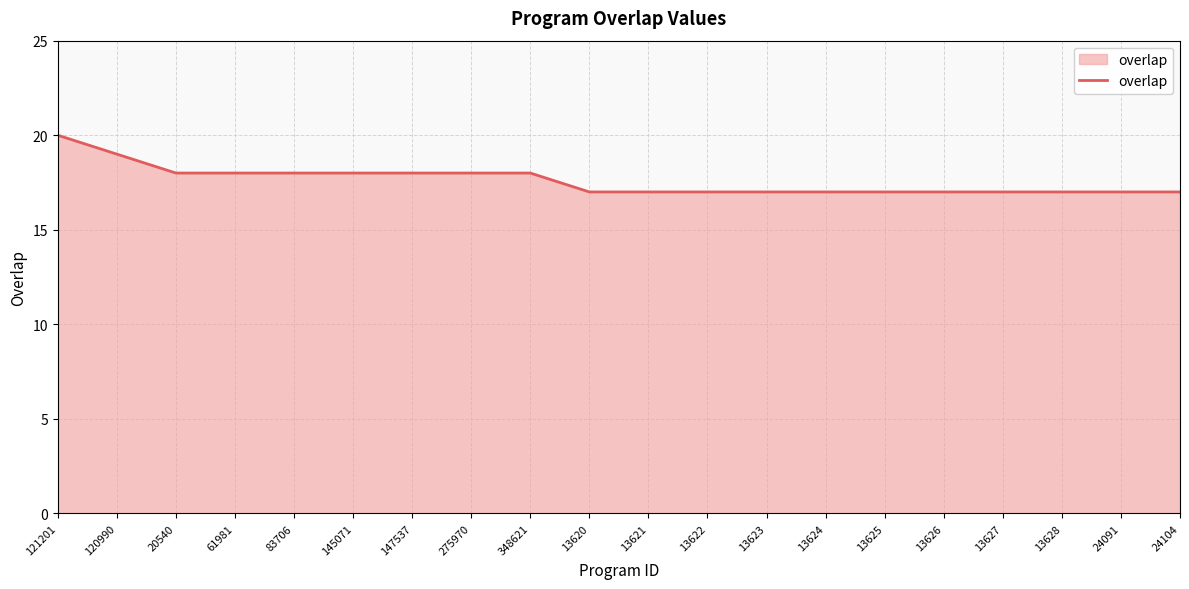

What is the smallest value displayed?

17